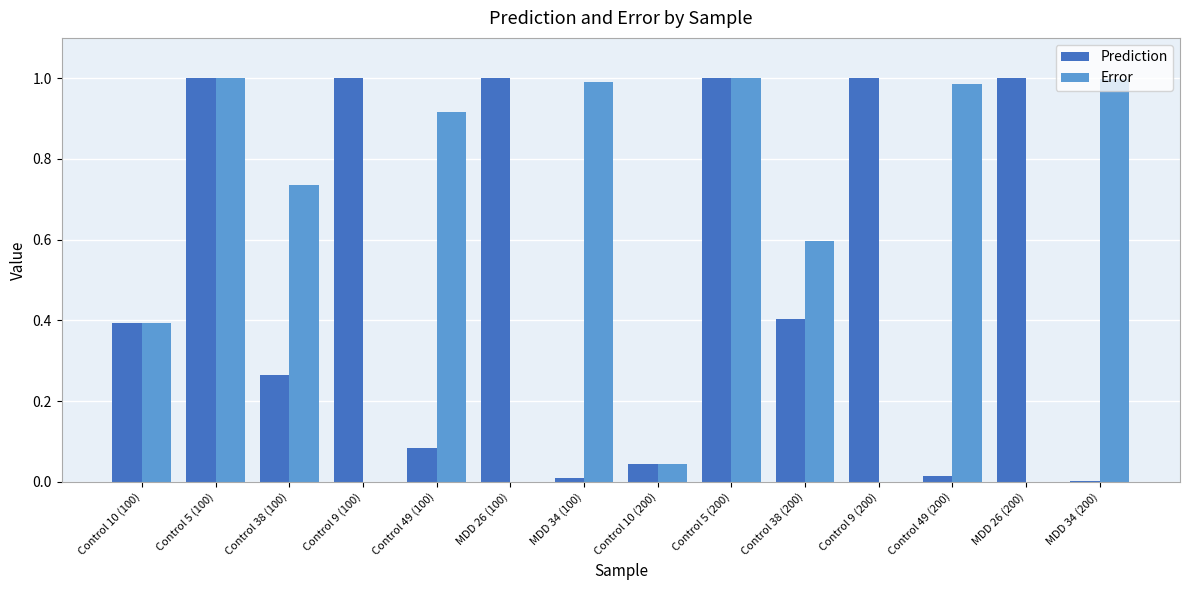

Are the bars horizontal?

No